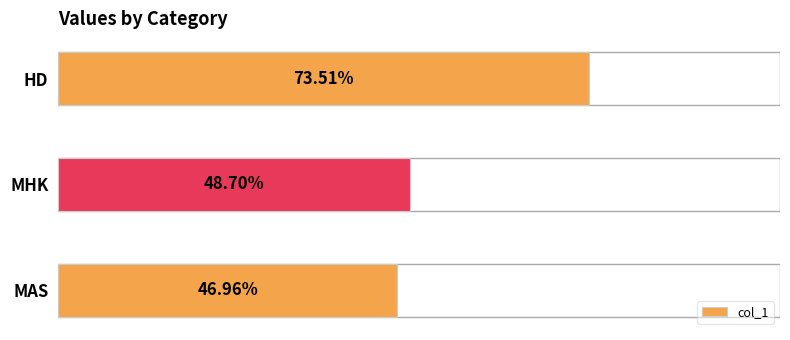

Are the bars horizontal?

Yes